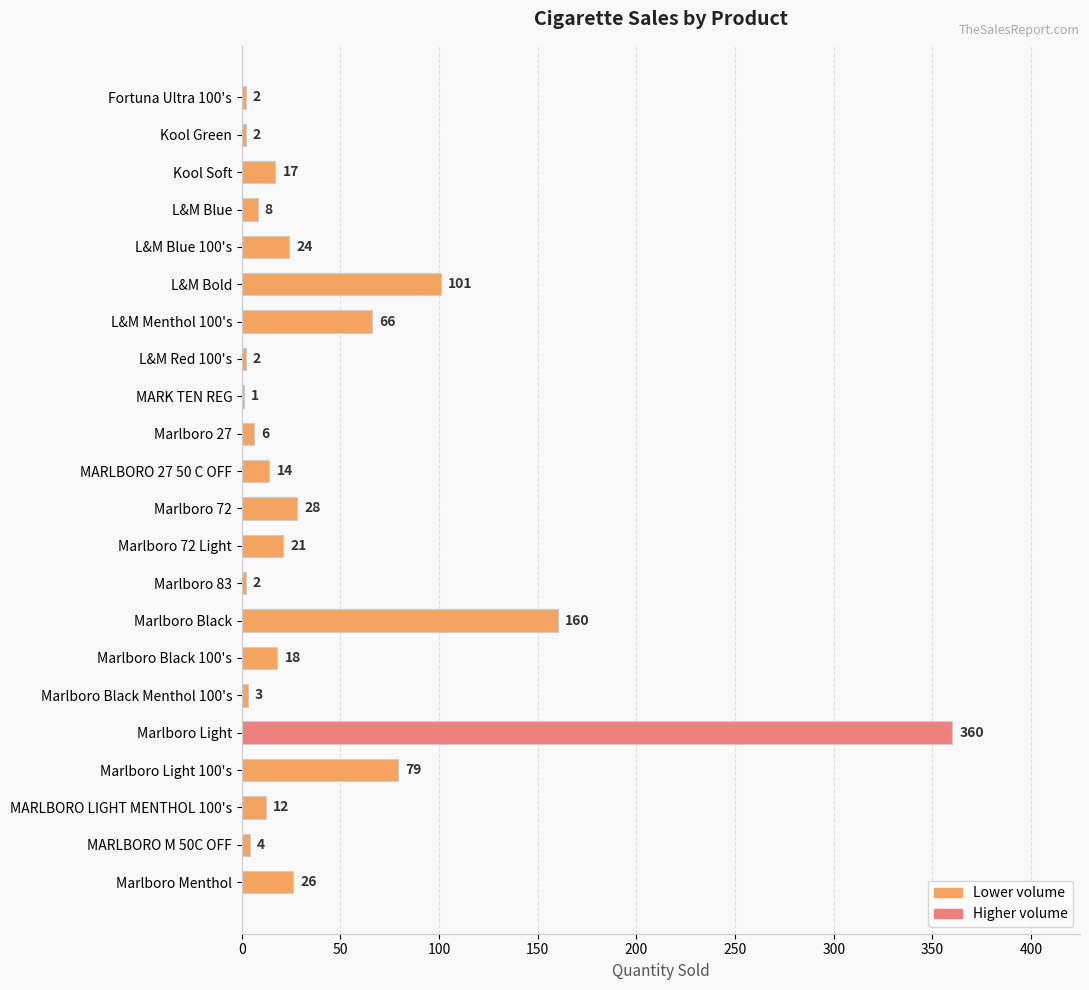

Approximately how many times larger is the value at Marlboro 72 Light compared to Marlboro Menthol?

0.8